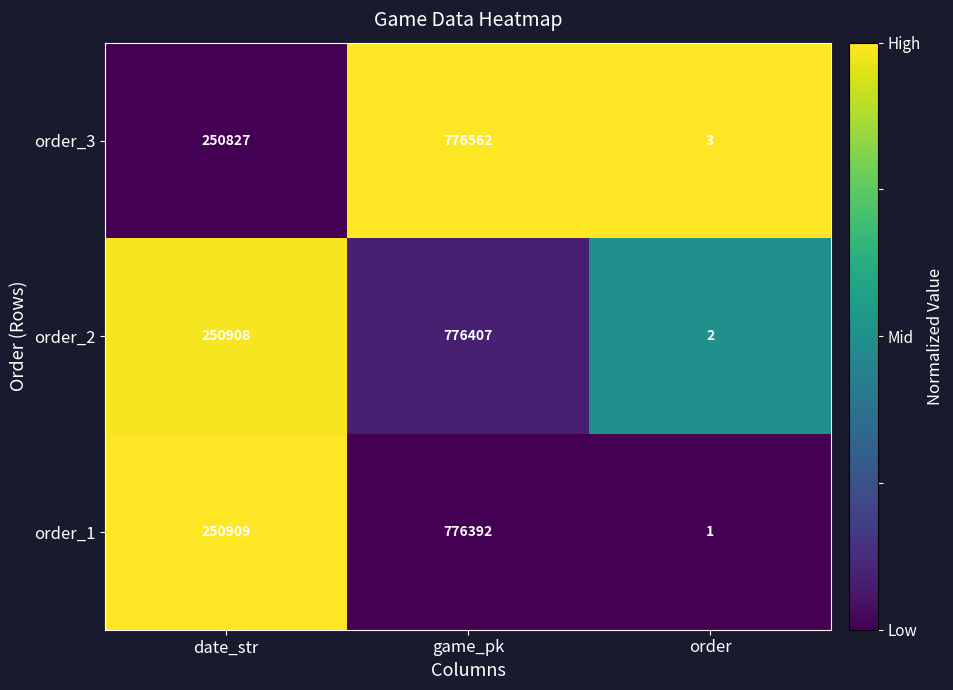

Which category has the lowest value across all series?

order